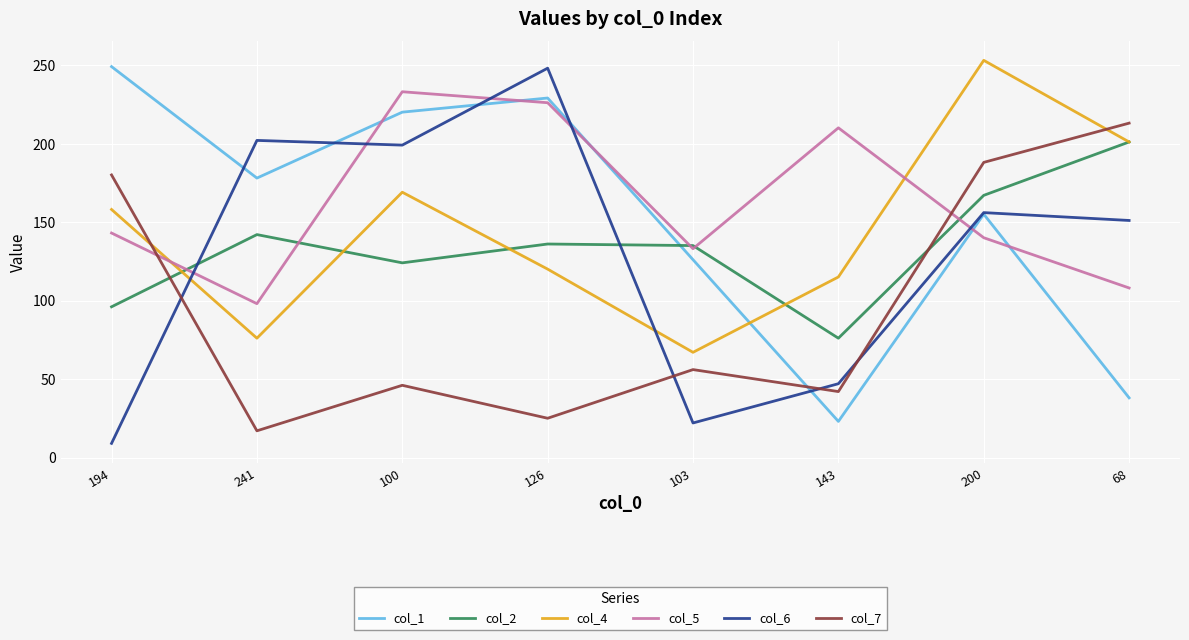

Is it true that col_6 equals 22 at 103?

True